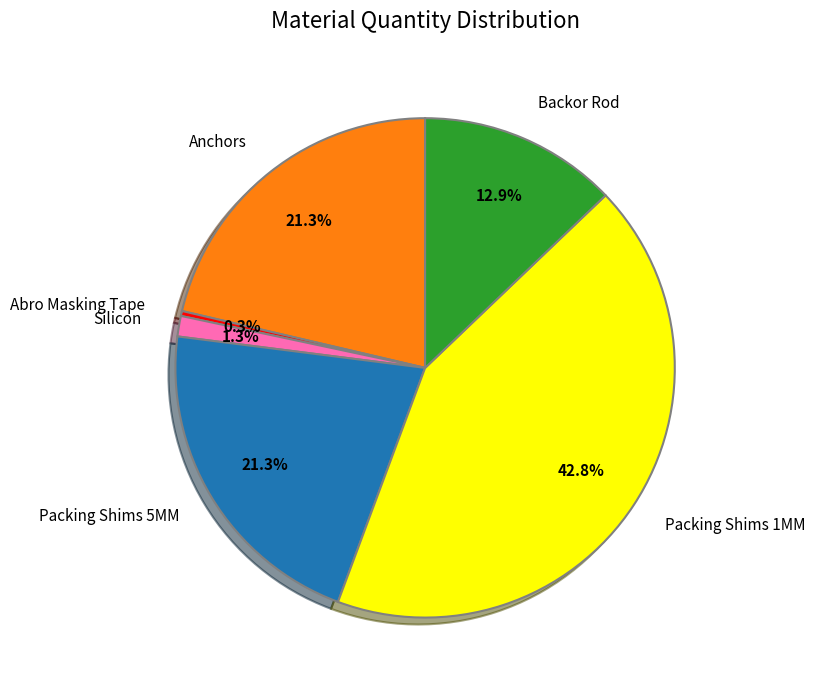

To the nearest percent, what is the difference between the Backor Rod and Abro Masking Tape slice percentages?

13%